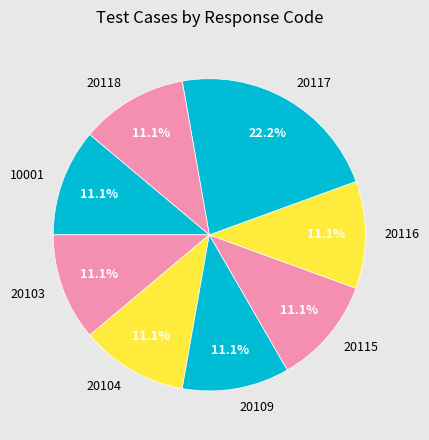

To the nearest percent, what portion does 20109 represent?

11%